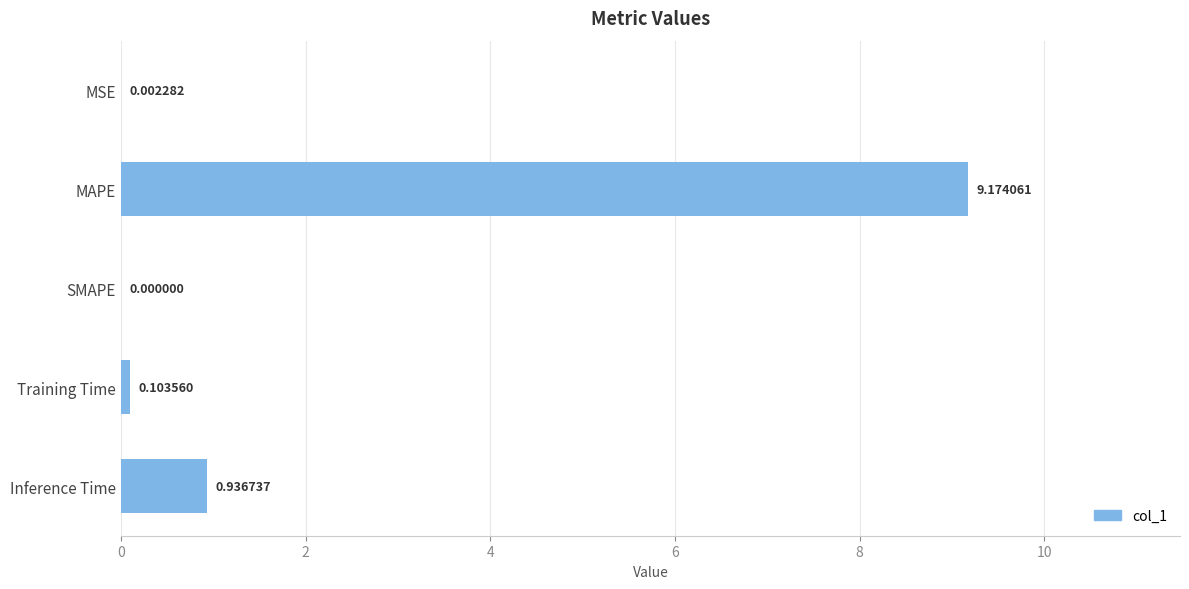

Reading left to right, list all the values displayed in this chart.

0.0	9.2	0.0	0.1	0.9